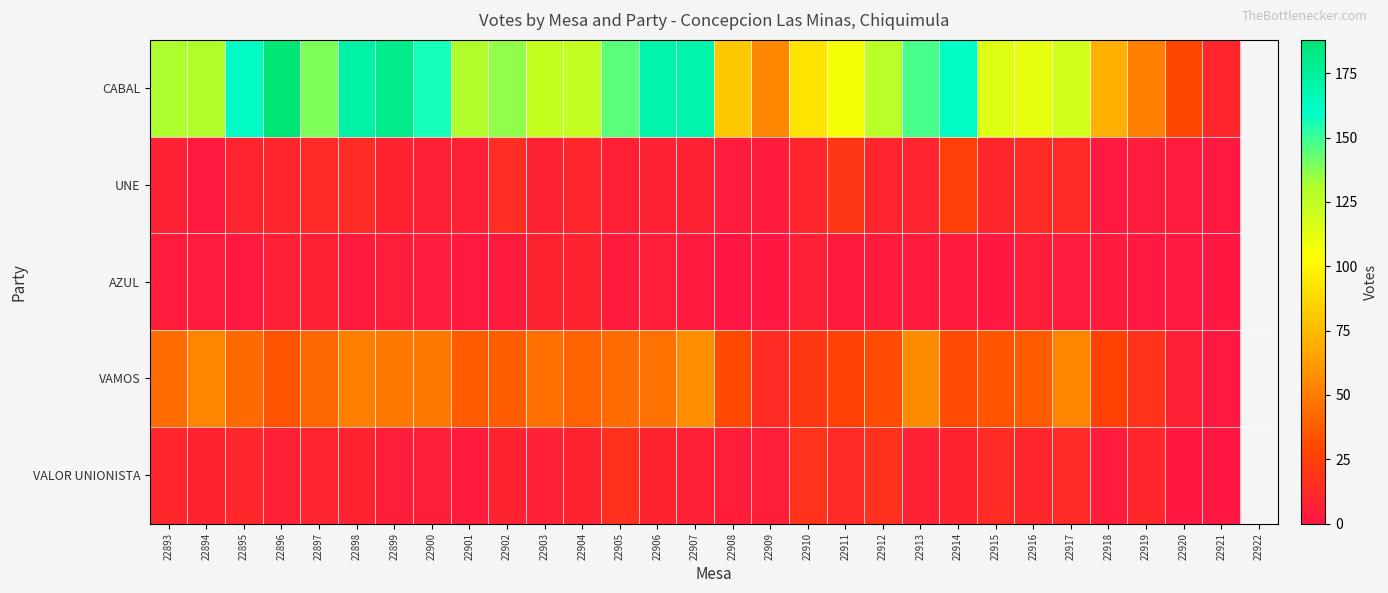

Which has a higher value, 22921 or 22916?

22916